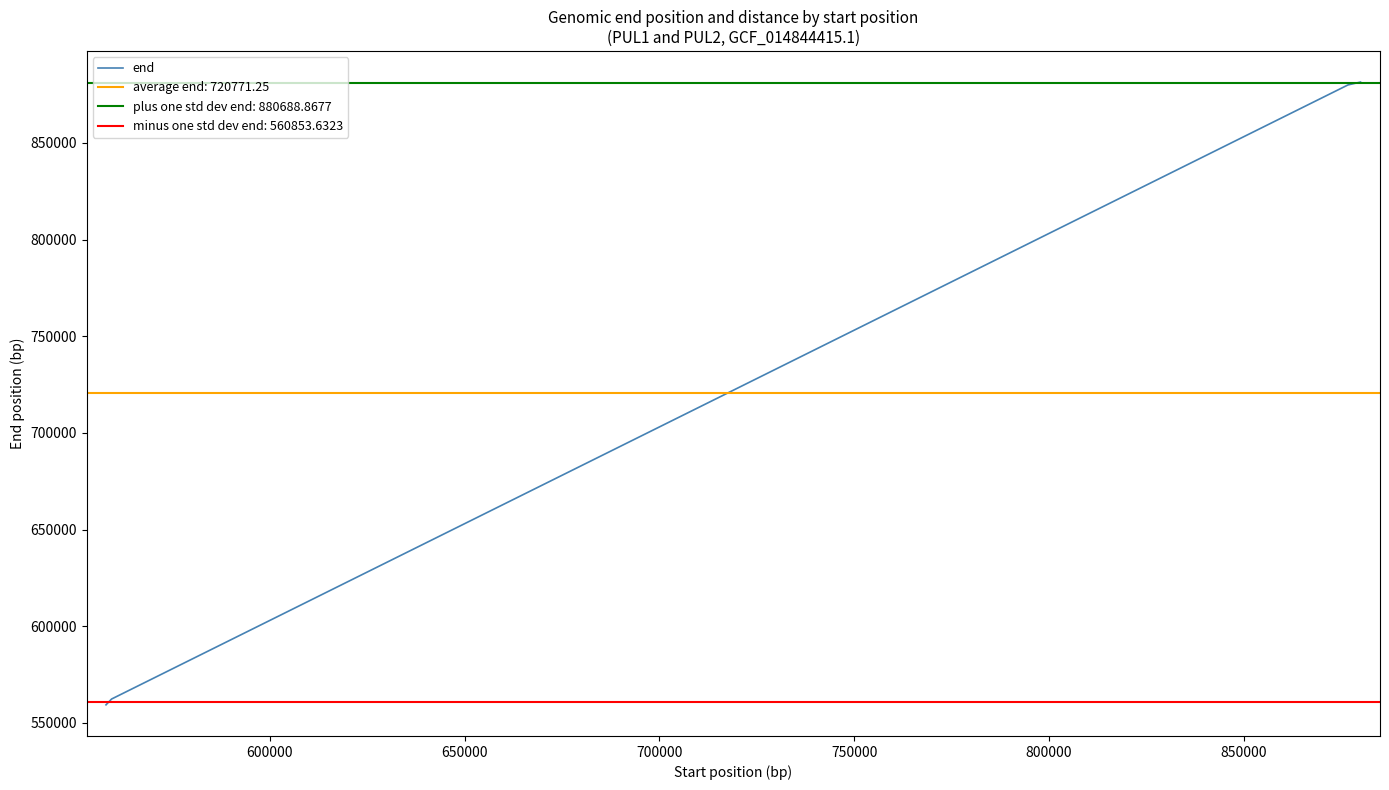

True or false: there are more than 0 points higher than both neighbors.

False